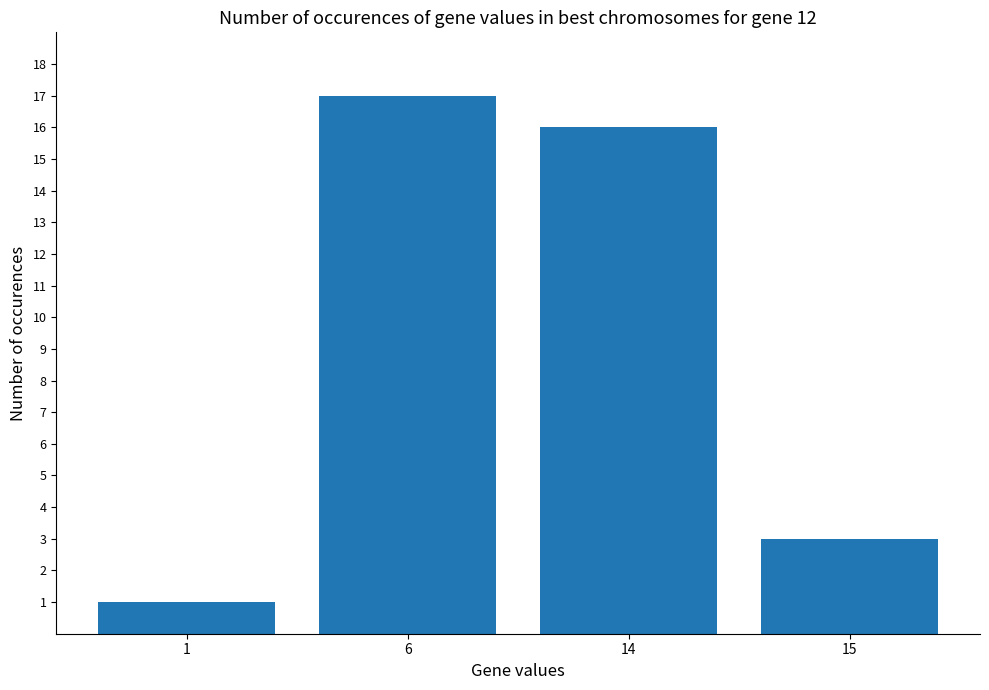

List the labels in order of value, largest first.

6, 14, 15, 1